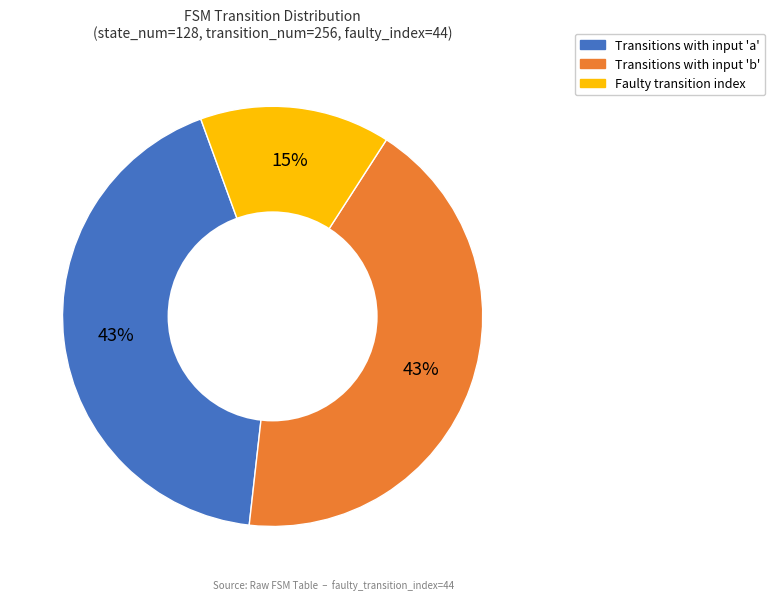

To the nearest percent, what is the difference between the largest and smallest slice percentages?

28%